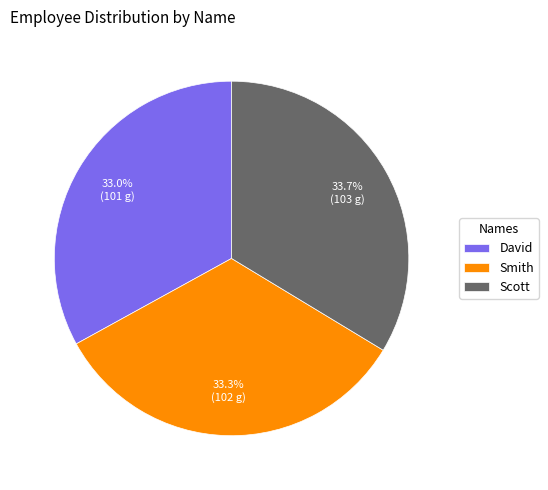

What is the total percentage of Smith and David?

66.3%